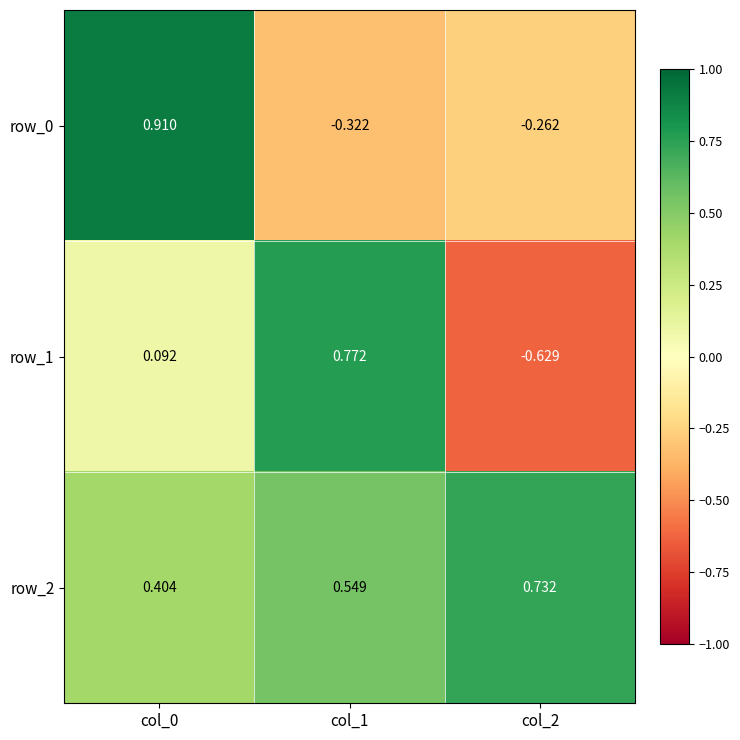

What is the sum of the row_2 values at col_1 and col_2?

1.3